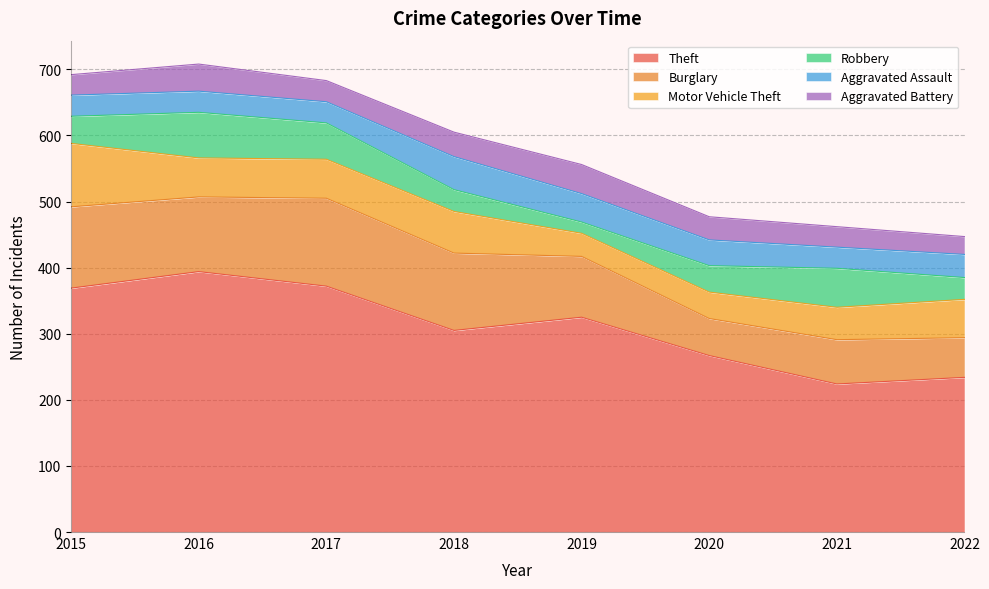

Between 2016 and 2019, which is larger?

2016